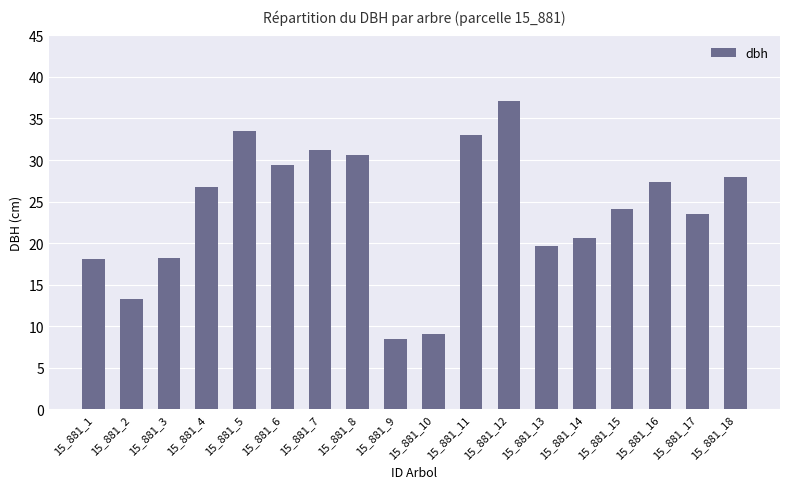

What is the value of the 14th bar from the left?

20.6